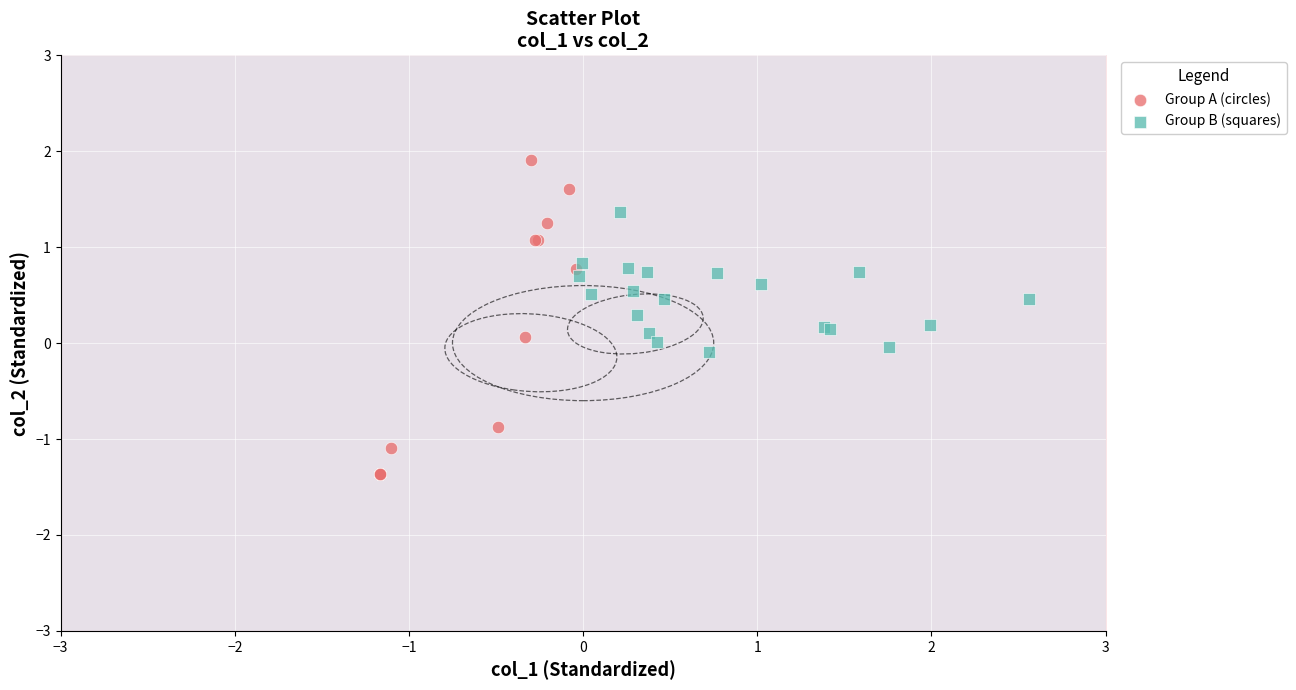

Which series reaches the maximum Y coordinate?

Group A (circles)